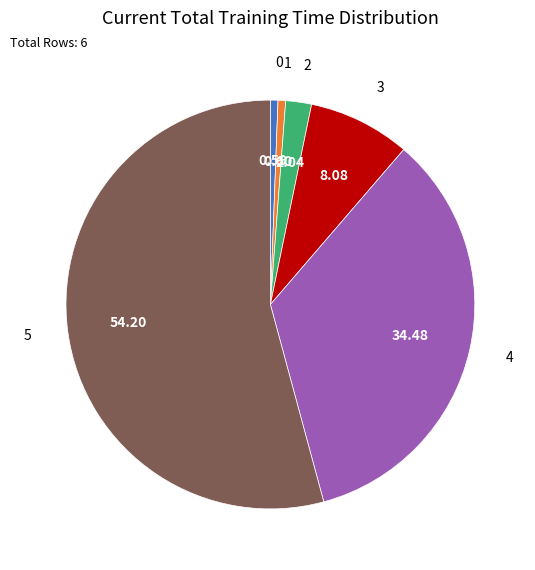

Do 5 and 2 together represent more than half of the pie?

Yes